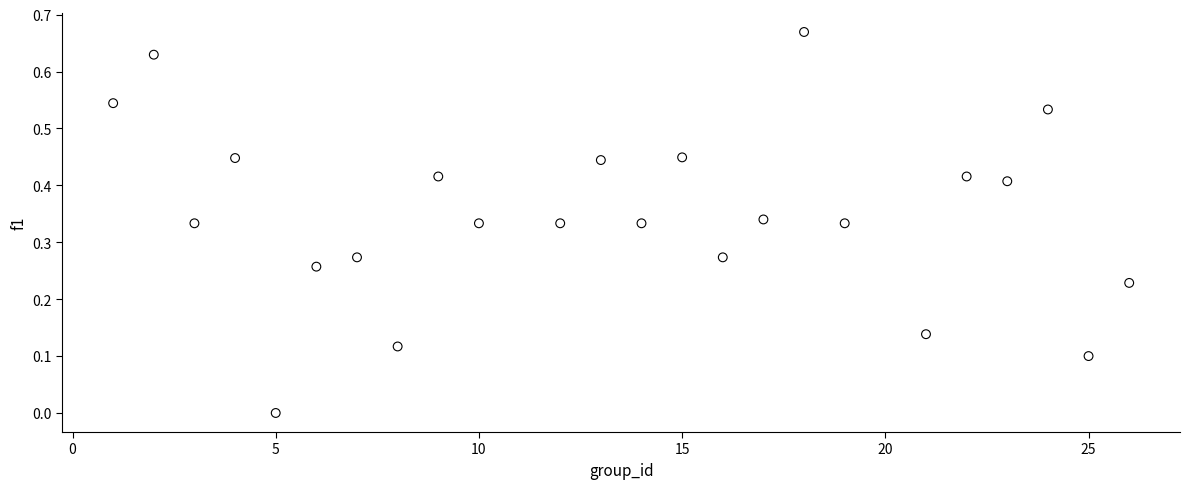

What is the range of X values (max minus min)?

25.0